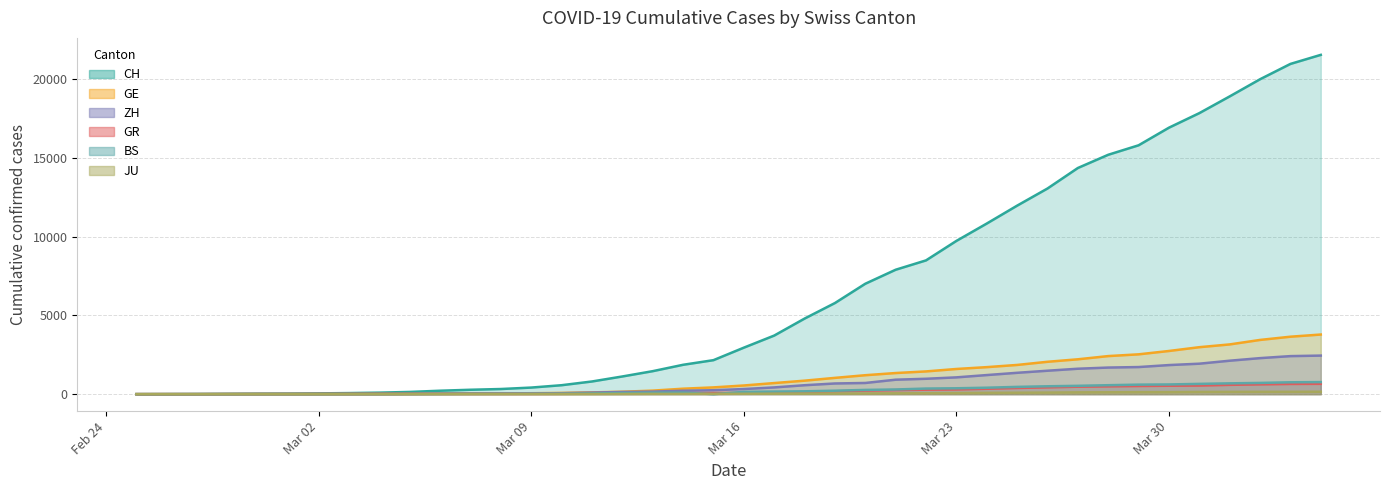

True or false: ZH has a value of 1616 at 2020-03-27.

True